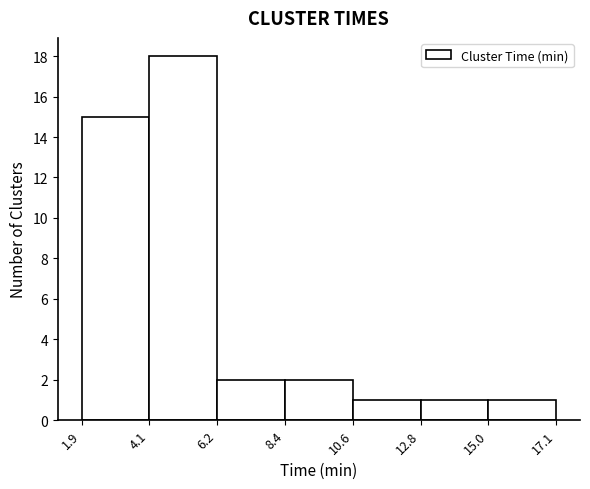

How tall is the bar that spans 12.8 to 15.0 on the x-axis? The values are not printed on the chart, so give them approximately, as read against the axis.

1